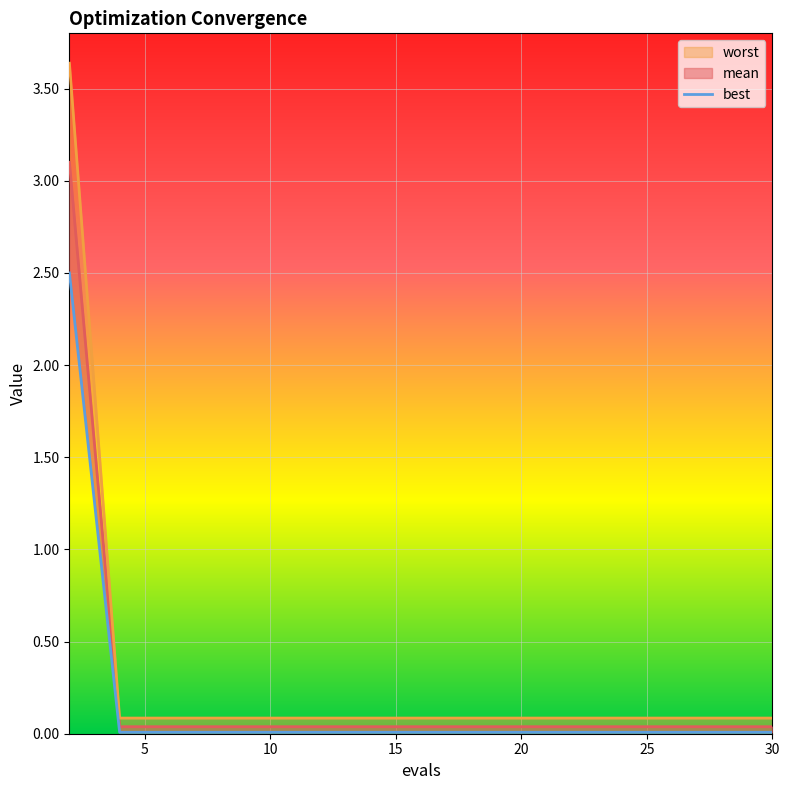

Reading right to left, extract all data points from this chart.

0.0	0.0	0.0	0.0	0.0	0.0	0.0	0.0	0.0	0.0	0.0	0.0	0.0	0.0	0.0	2.5